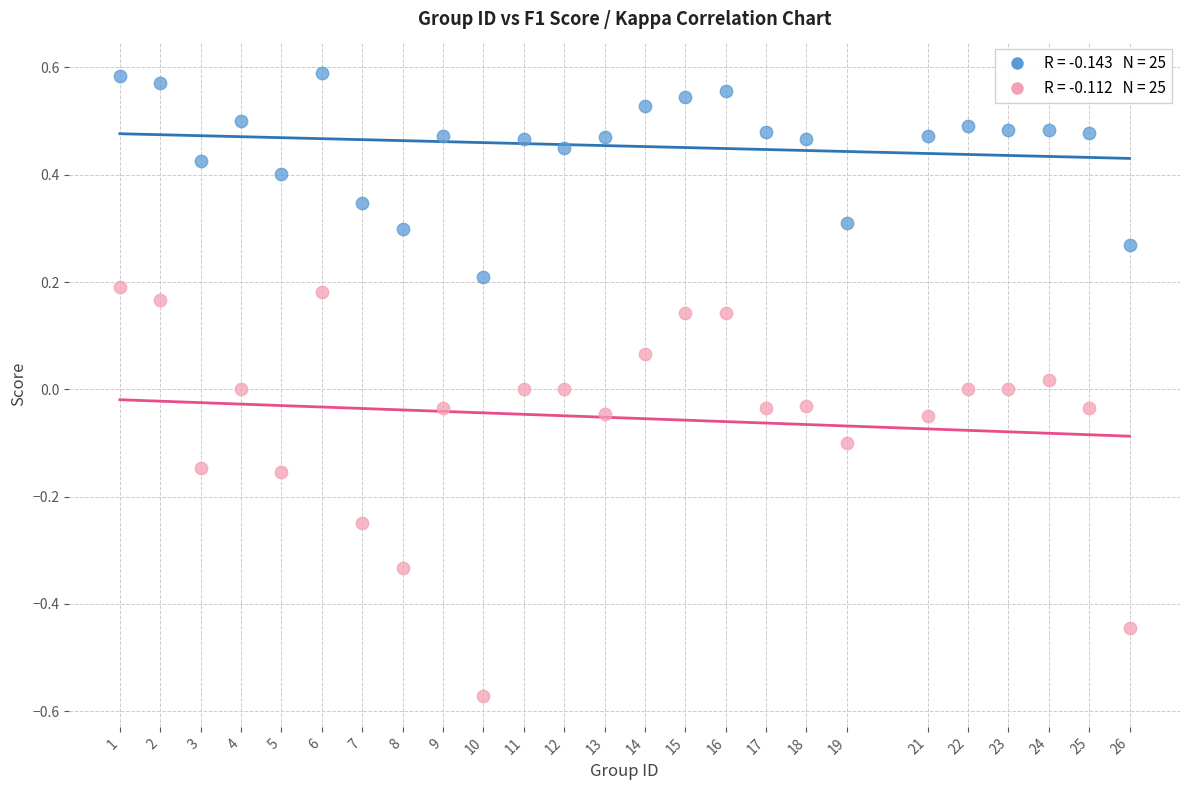

Across all data points, what is the range of X values (max minus min)?

25.0